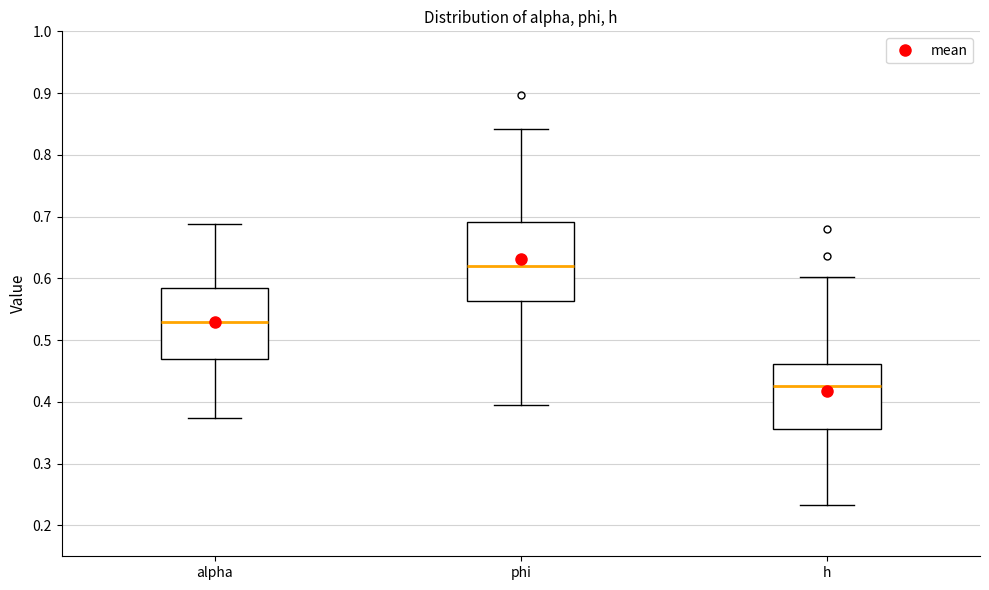

Reading left to right, transcribe this box plot: for each box, give where its median line is, the range the box spans, and where its two whiskers end, as read against the y-axis. The values are not printed on the chart, so give them approximately, as read against the axis.

alpha: median 0.53, box 0.47 to 0.58, whiskers 0.37 to 0.69
phi: median 0.62, box 0.56 to 0.69, whiskers 0.39 to 0.84
h: median 0.43, box 0.36 to 0.46, whiskers 0.23 to 0.60